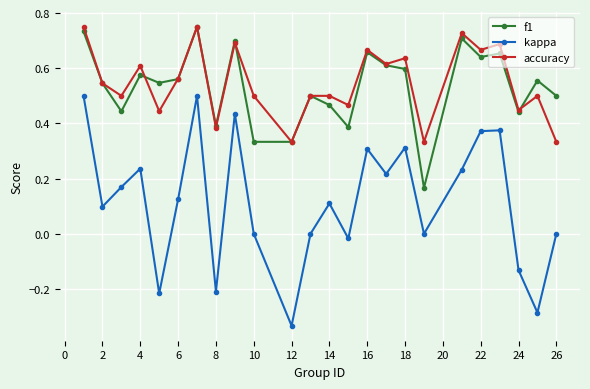

True or false: kappa and f1 cross at least once.

False